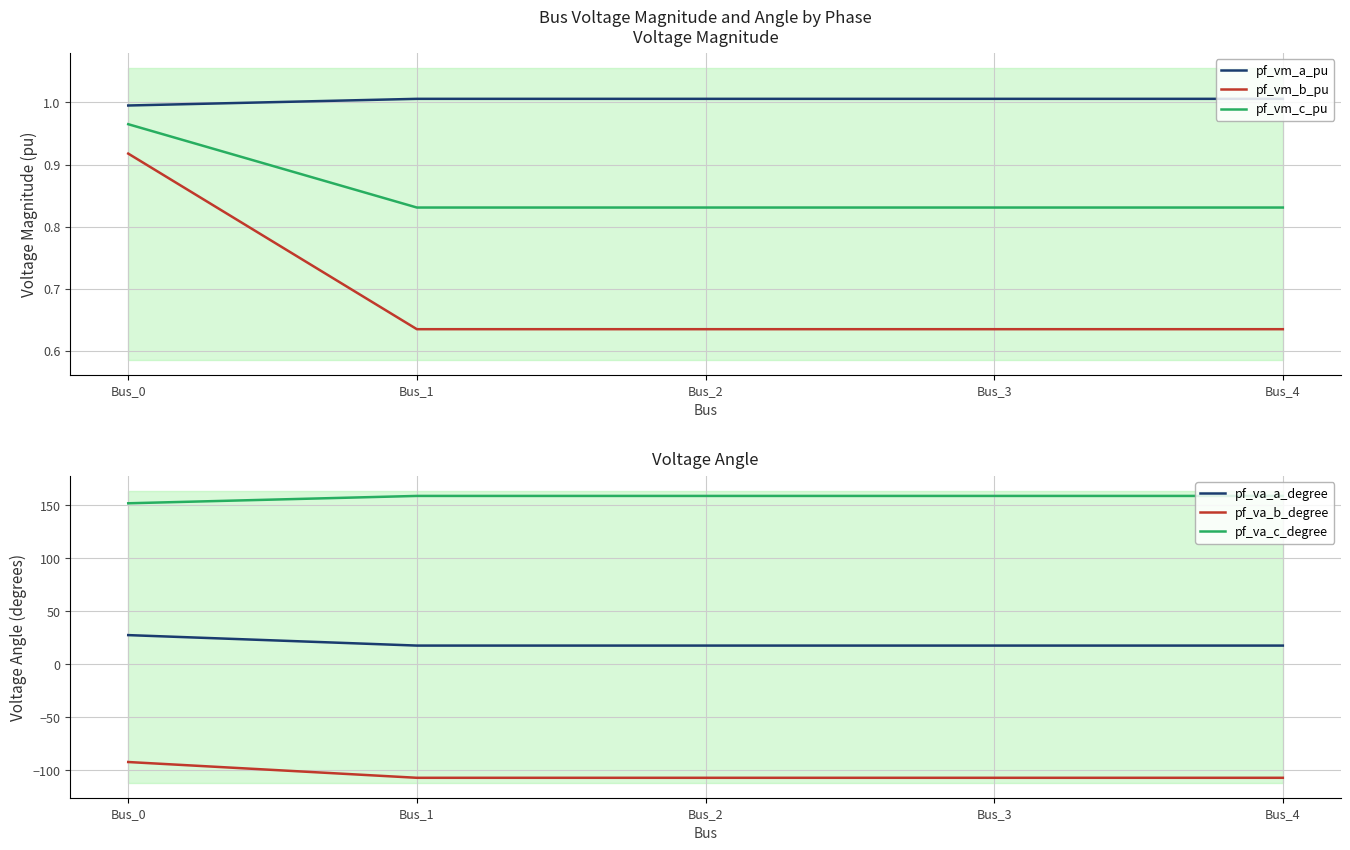

How many interior local peaks does the pf_vm_a_pu series have?

1